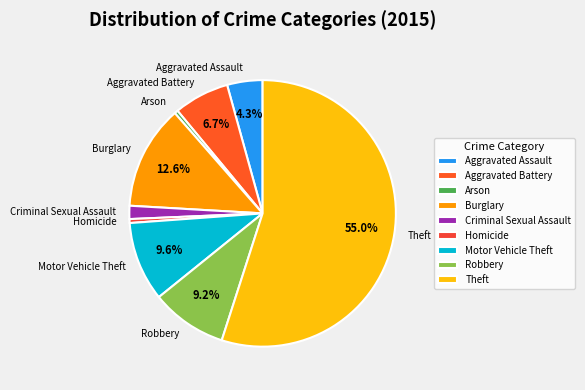

To the nearest percent, what percentage of the pie is Aggravated Battery?

7%